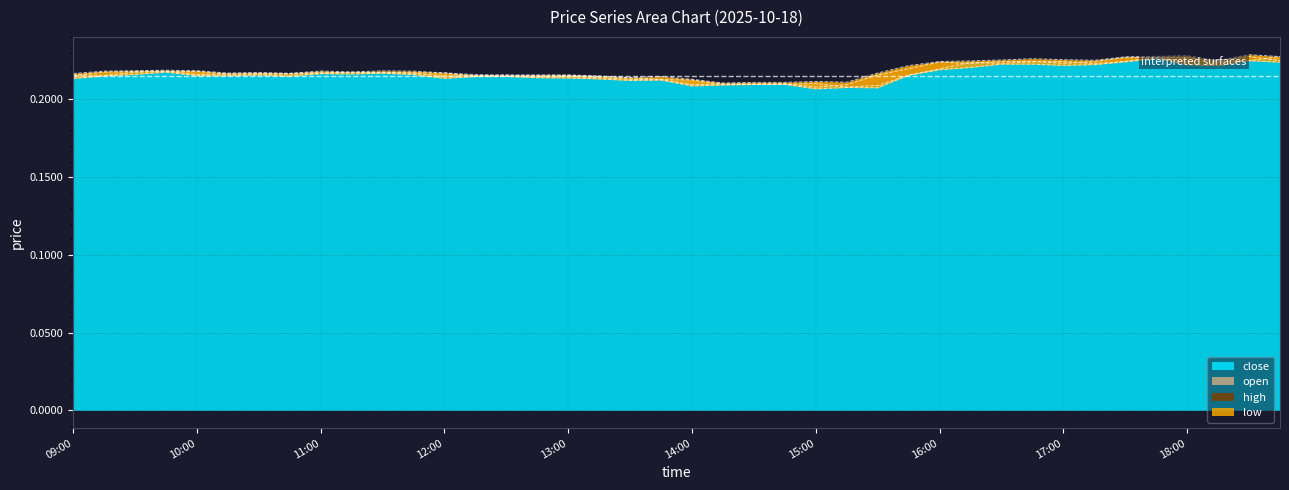

How many interior local valleys does the open series have?

9